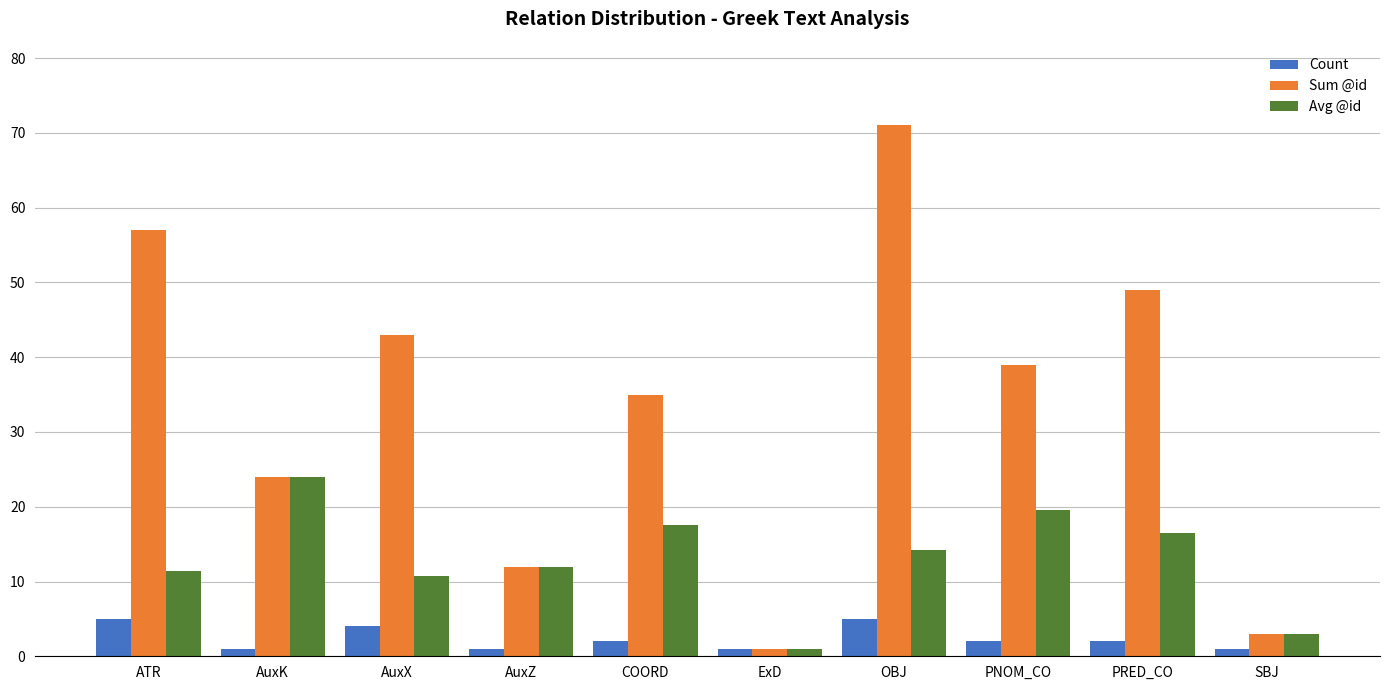

Reading left to right, what are all the values shown in this chart?

Count: ATR=5.0	AuxK=1.0	AuxX=4.0	AuxZ=1.0	COORD=2.0	ExD=1.0	OBJ=5.0	PNOM_CO=2.0	PRED_CO=2.0	SBJ=1.0
Sum @id: ATR=57.0	AuxK=24.0	AuxX=43.0	AuxZ=12.0	COORD=35.0	ExD=1.0	OBJ=71.0	PNOM_CO=39.0	PRED_CO=49.0	SBJ=3.0
Avg @id: ATR=11.4	AuxK=24.0	AuxX=10.8	AuxZ=12.0	COORD=17.5	ExD=1.0	OBJ=14.2	PNOM_CO=19.5	PRED_CO=16.5	SBJ=3.0